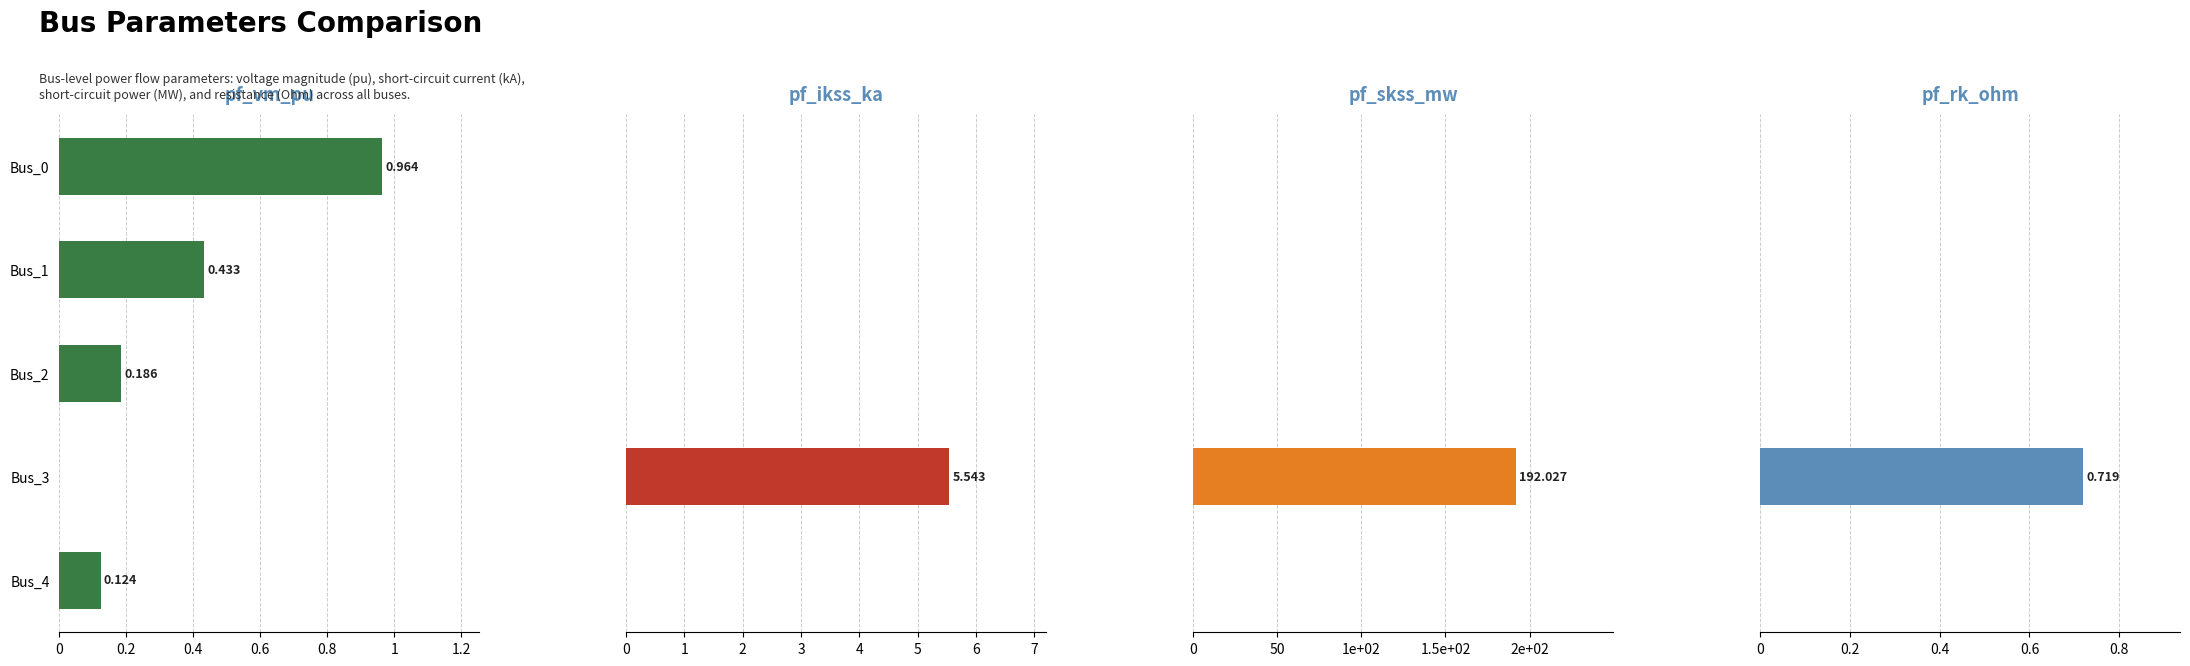

At Bus_4, list the series in order from smallest to largest.

pf_ikss_ka, pf_skss_mw, pf_rk_ohm, pf_vm_pu